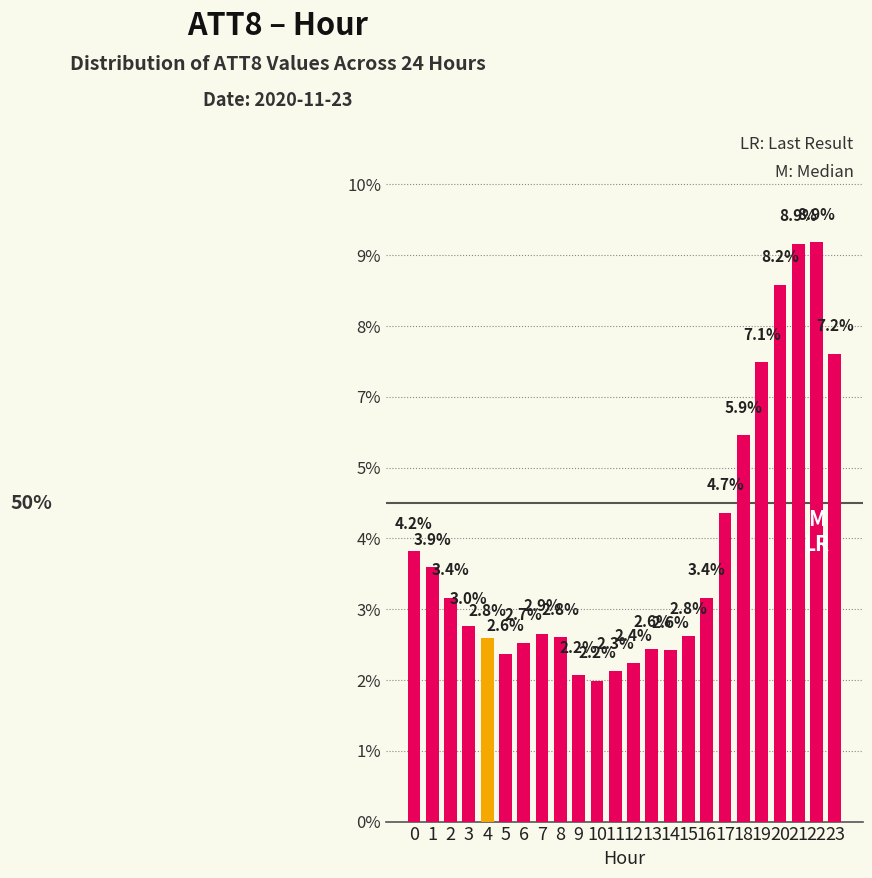

The chart shows a value of 1.1 at 14. True or false?

False